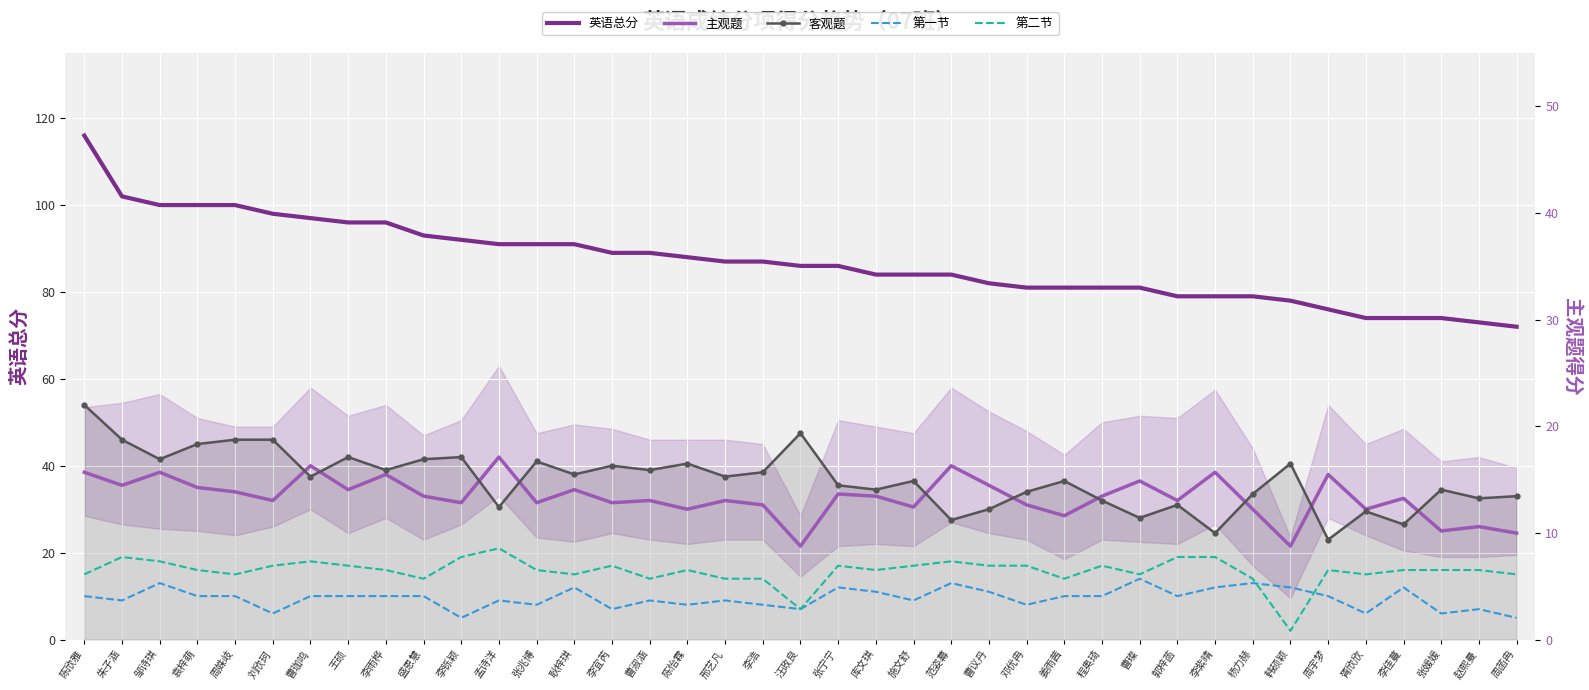

How many values in the 第一节 series exceed 10?

11